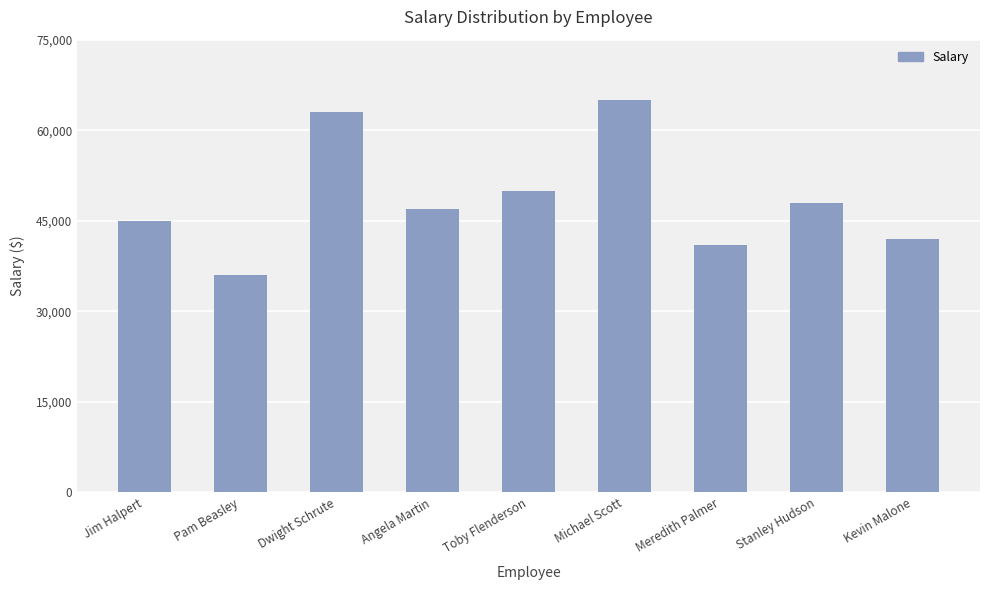

What is the smallest value displayed?

36000